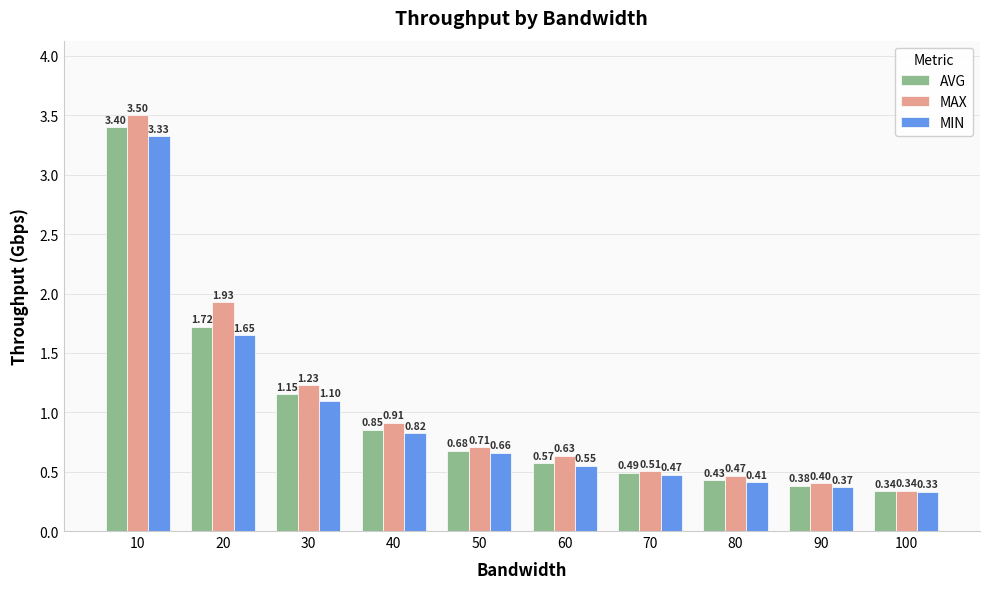

Rank the series at 30 from highest to lowest value.

MAX, AVG, MIN